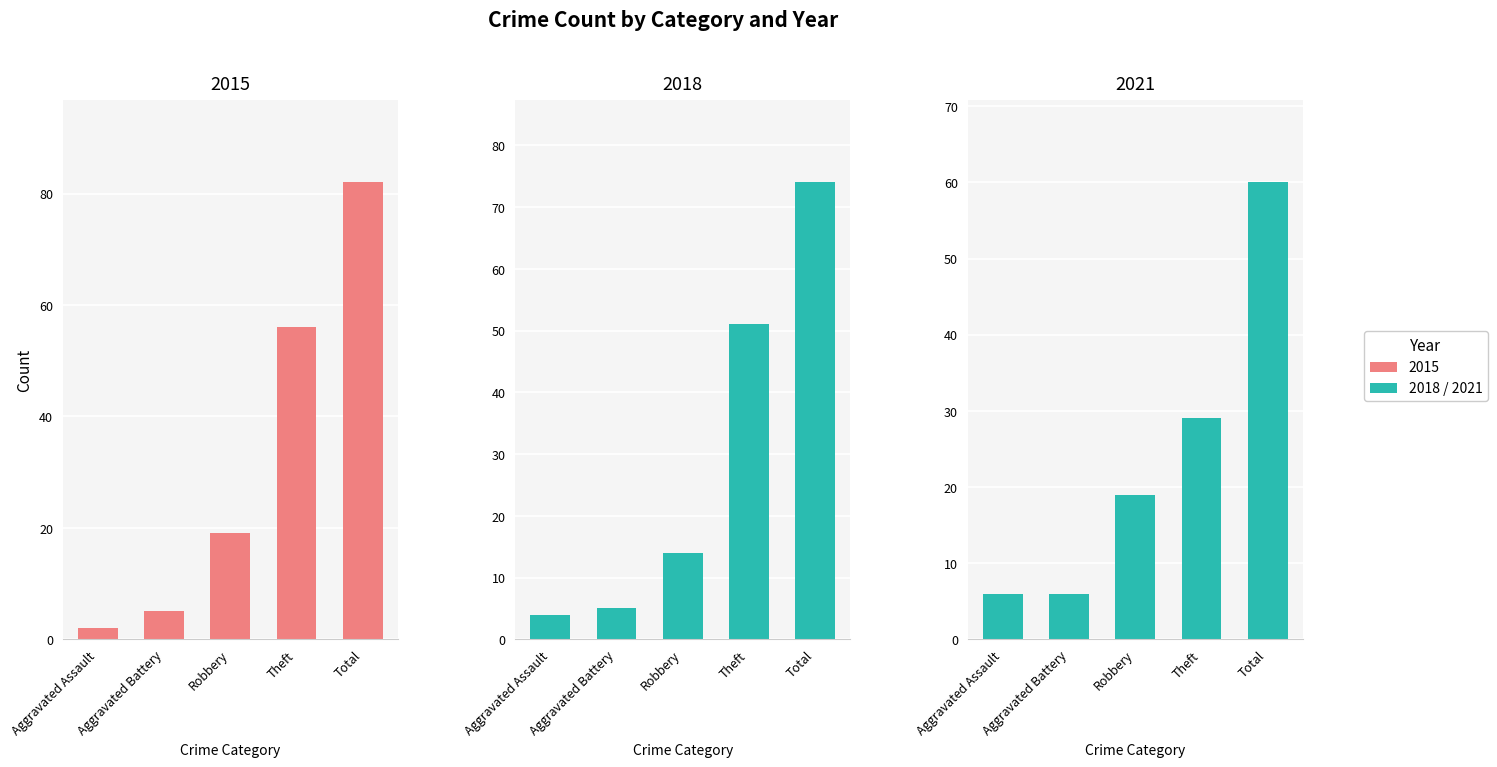

At which label is 2018 closest to 39?

Theft